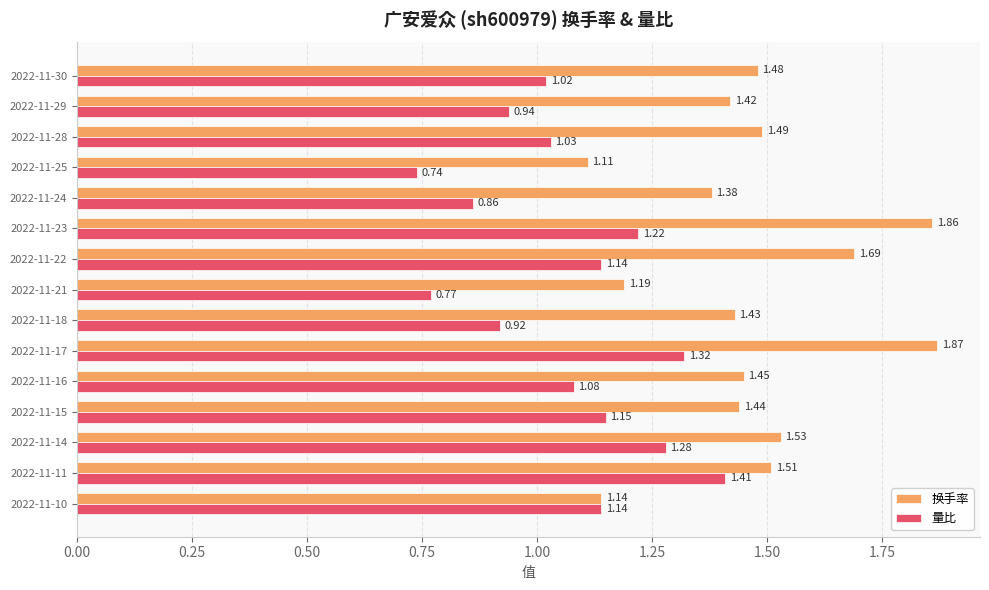

Which series has the widest spread of values?

换手率